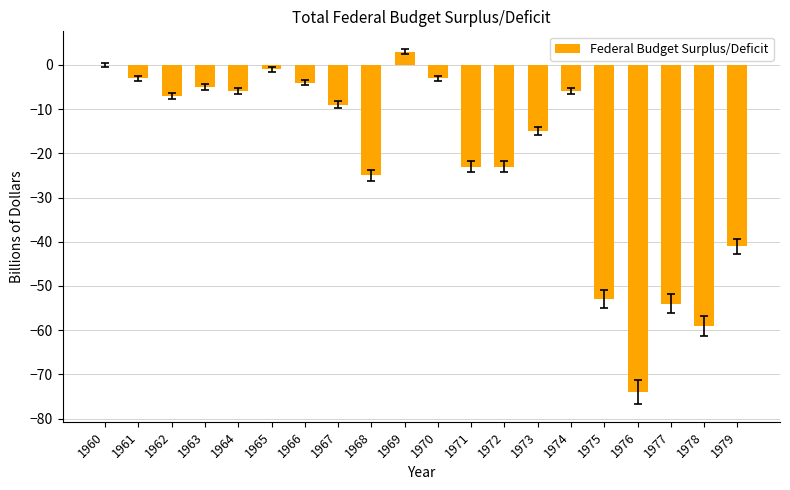

Reading left to right, transcribe all the data shown in this chart.

1960=0	1961=-3	1962=-7	1963=-5	1964=-6	1965=-1	1966=-4	1967=-9	1968=-25	1969=3	1970=-3	1971=-23	1972=-23	1973=-15	1974=-6	1975=-53	1976=-74	1977=-54	1978=-59	1979=-41